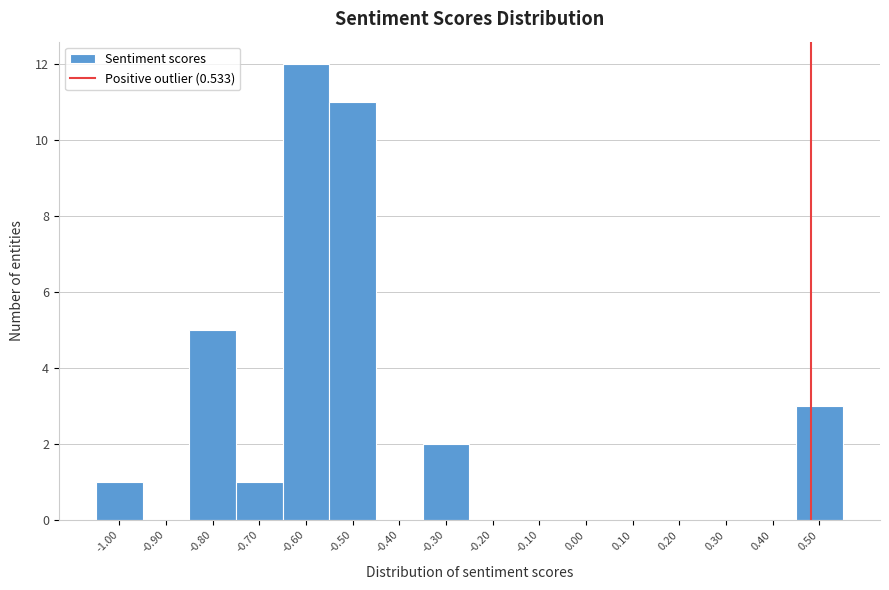

Reading right to left, extract all data points from this chart.

0.50=3	0.40=0	0.30=0	0.20=0	0.10=0	0.00=0	-0.10=0	-0.20=0	-0.30=2	-0.40=0	-0.50=11	-0.60=12	-0.70=1	-0.80=5	-0.90=0	-1.00=1